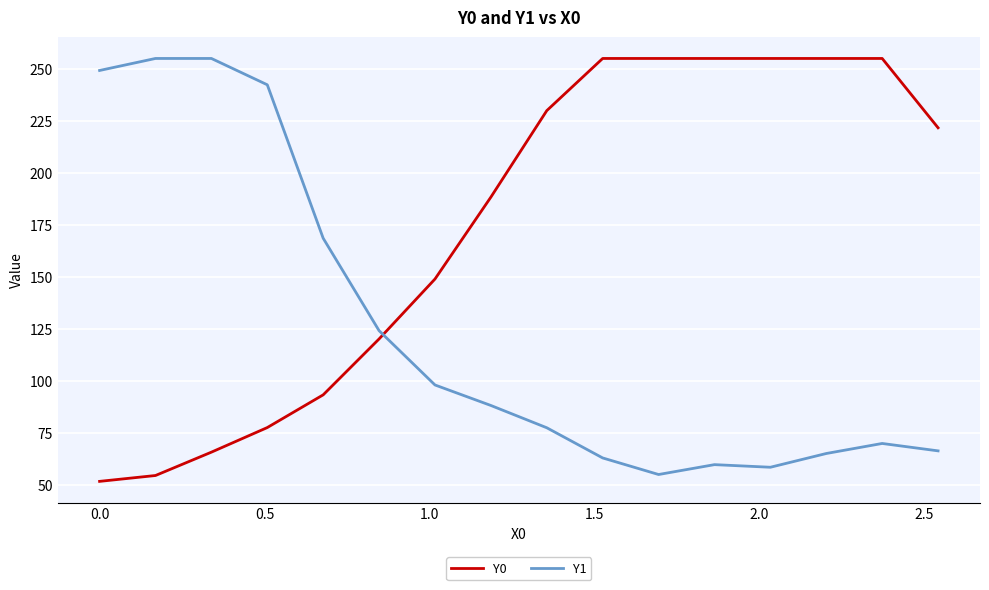

List the series in order of their overall mean, lowest first.

Y1, Y0